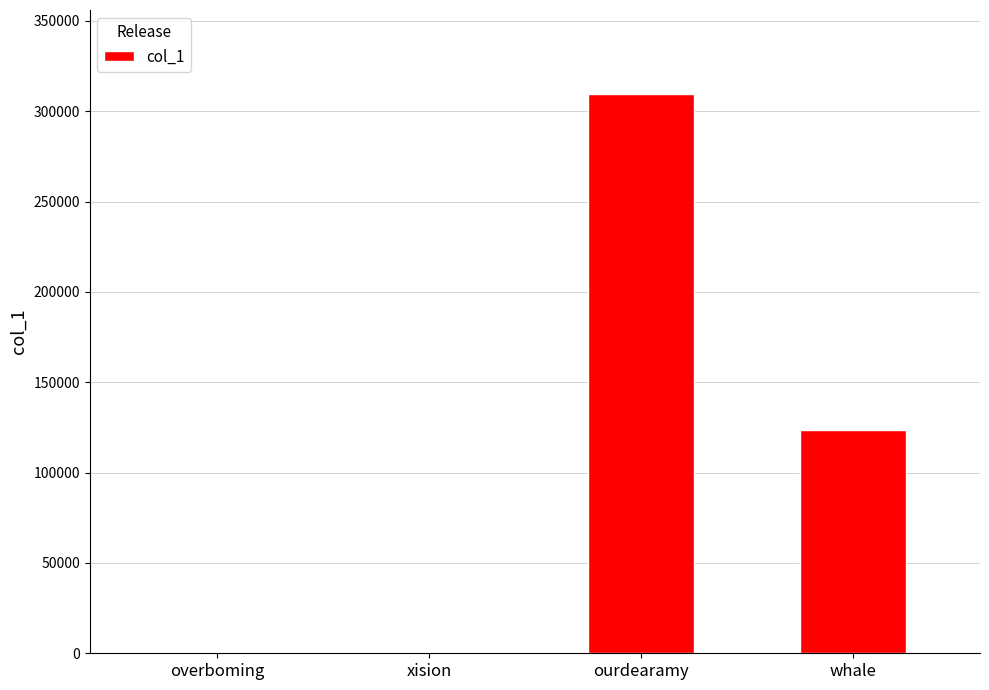

Is it true that the value at ourdearamy is 309544?

True